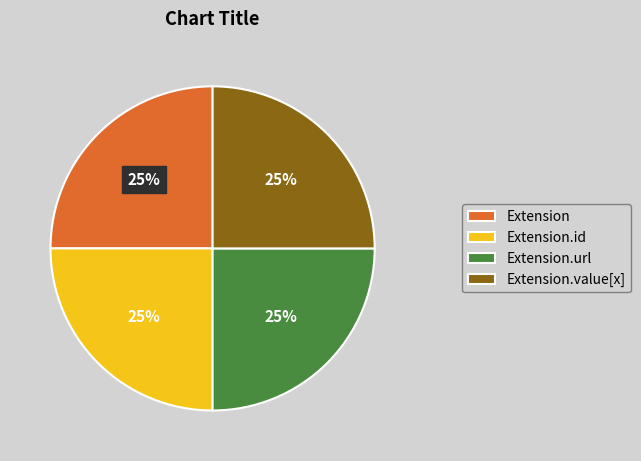

What percentage is the Extension.url slice, to the nearest percent?

25%